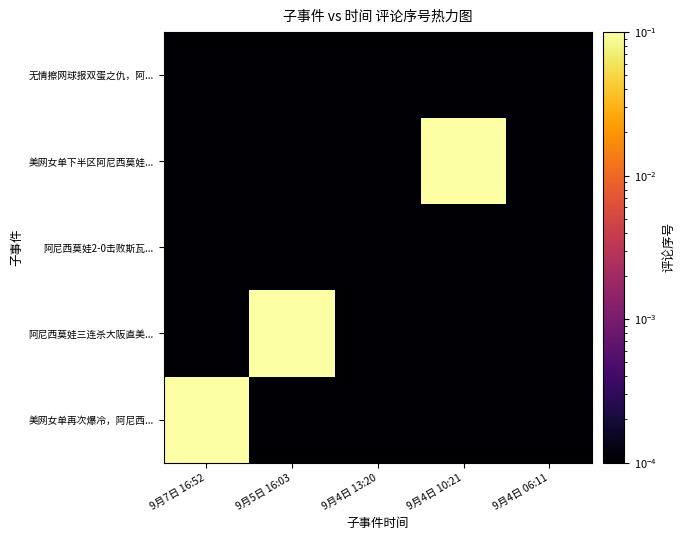

What is the maximum value shown in the chart?

1.0